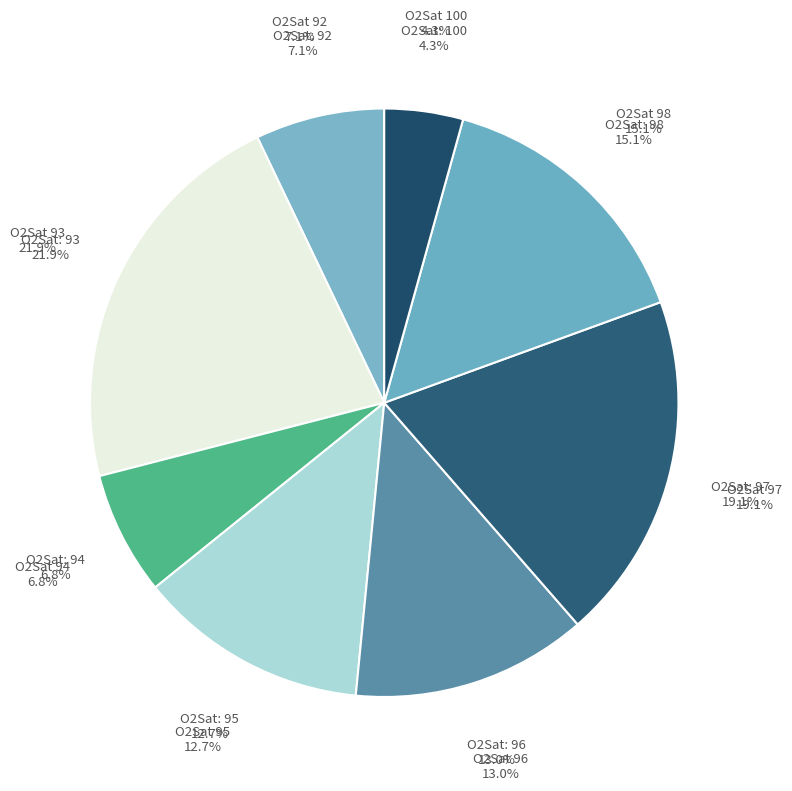

Is there a majority slice in this chart?

No